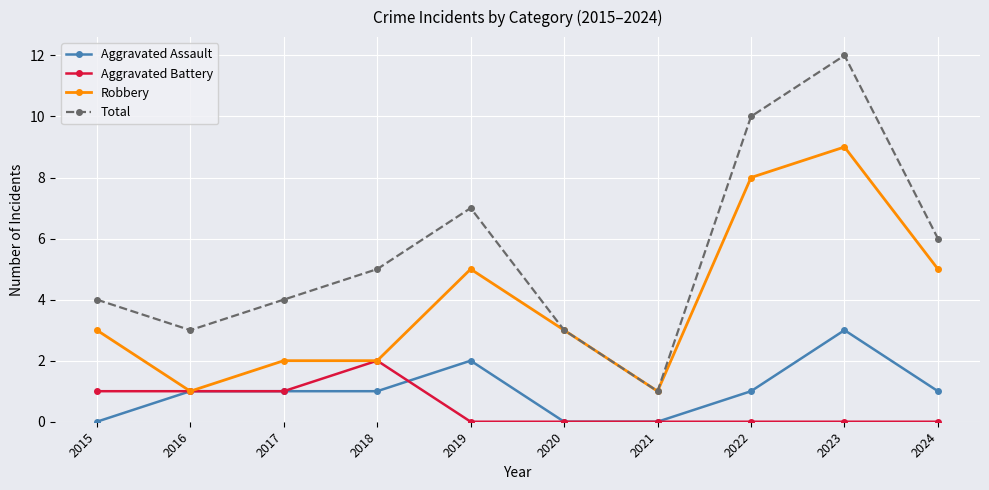

True or false: Total and Aggravated Assault intersect in this chart.

False